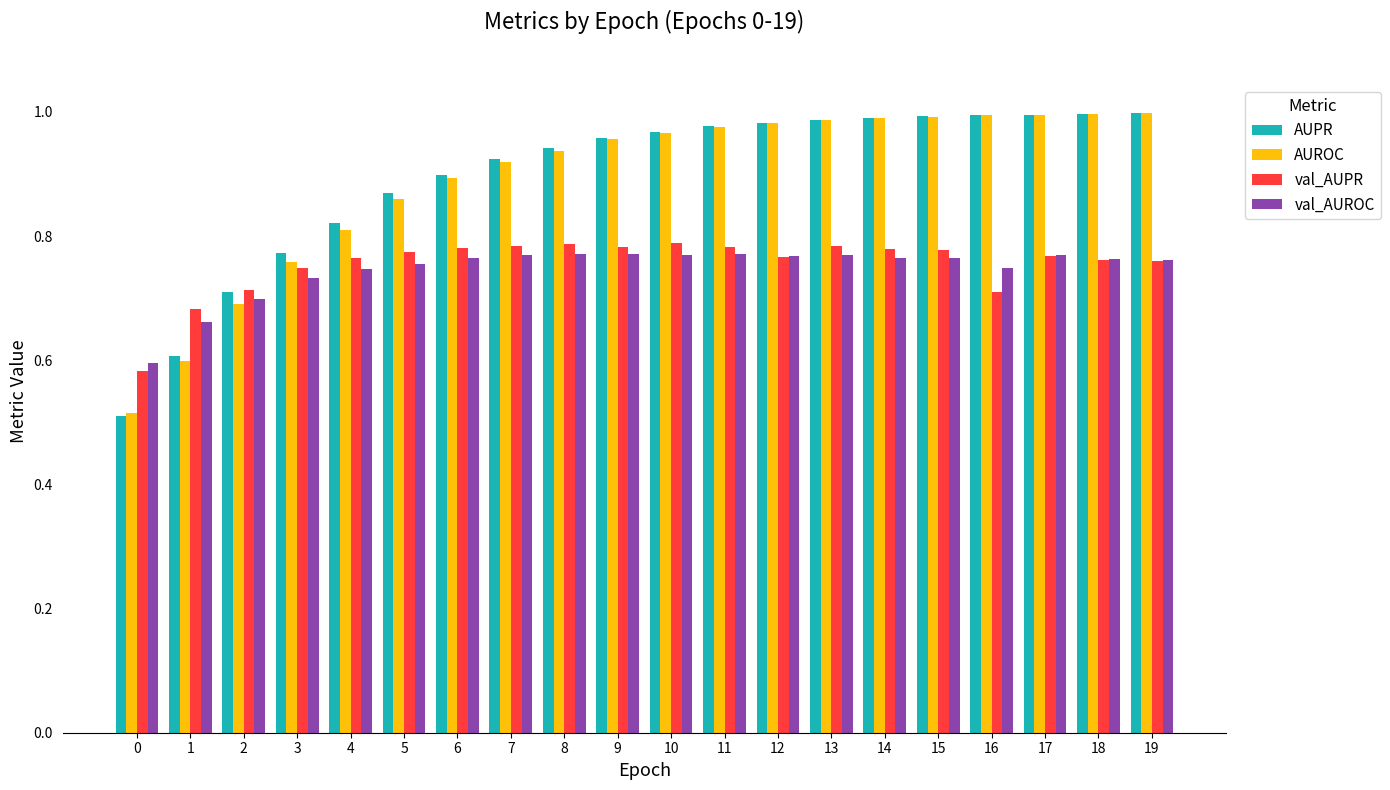

Which series has the widest spread of values?

AUPR